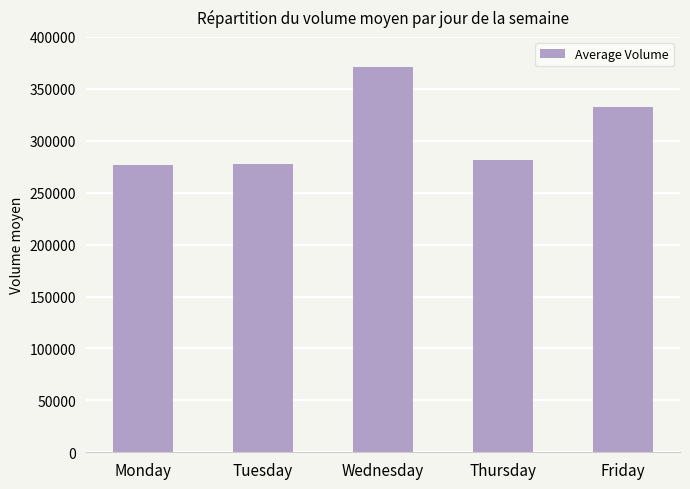

What is the maximum value shown in the chart?

371047